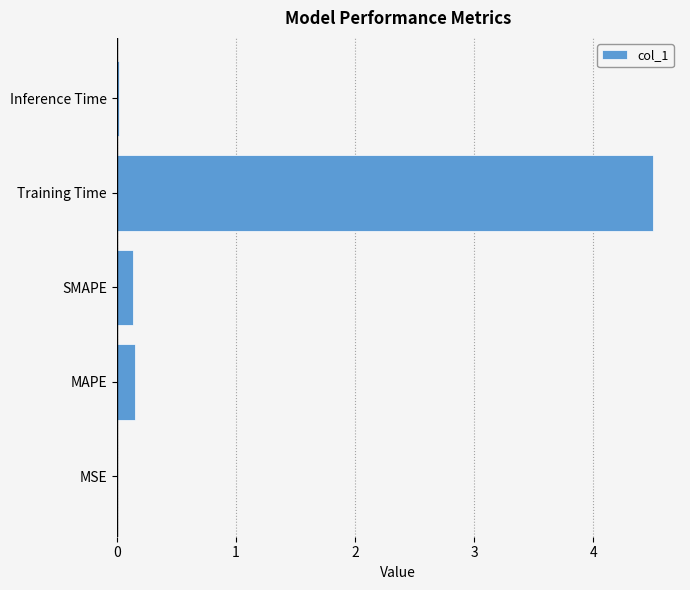

What is the maximum value shown in the chart?

4.5